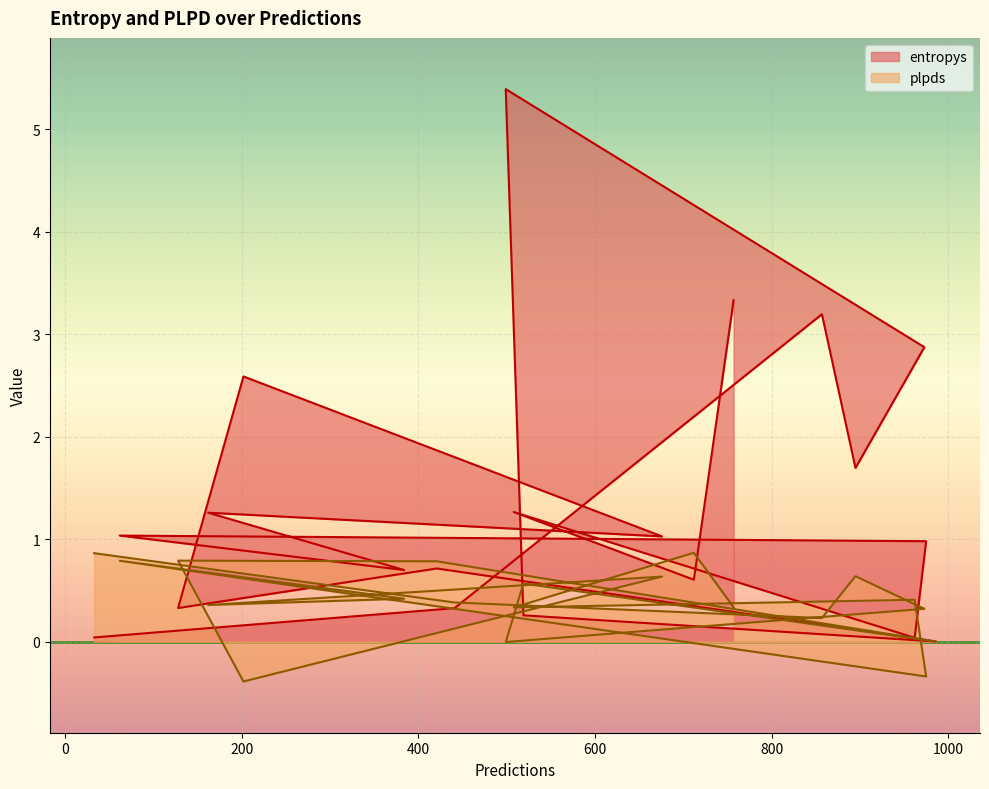

Rank the series by their average value, from highest to lowest.

entropys, plpds